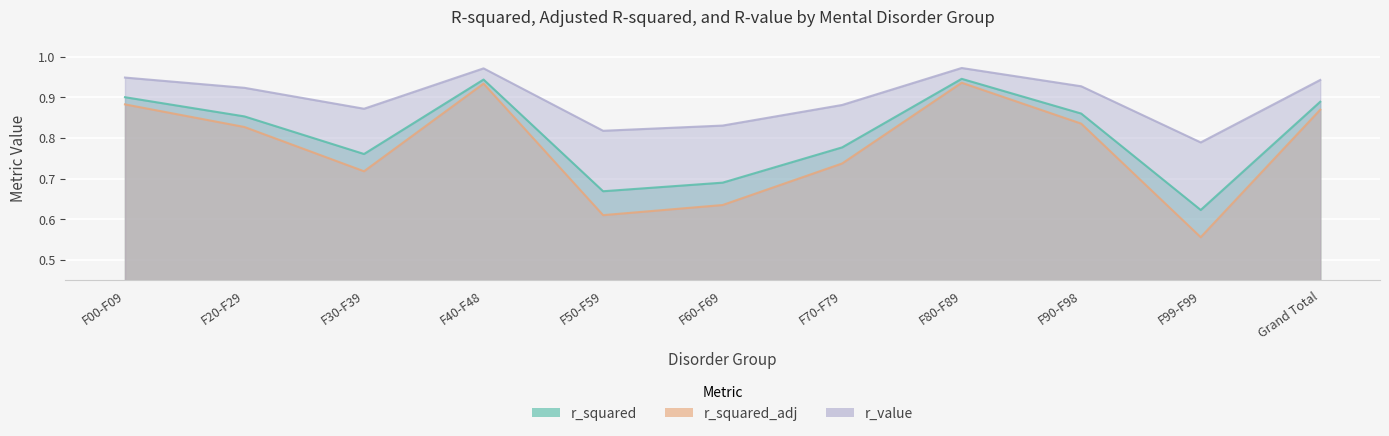

What is the value of the r_value point at the 11th from the left?

0.9